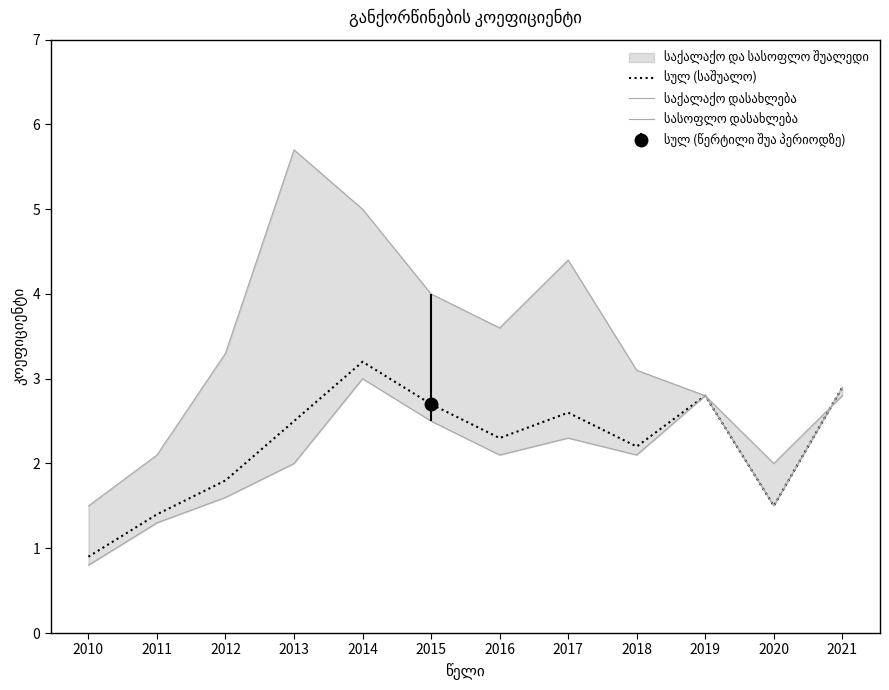

At how many categories does at least one series exceed 1?

12